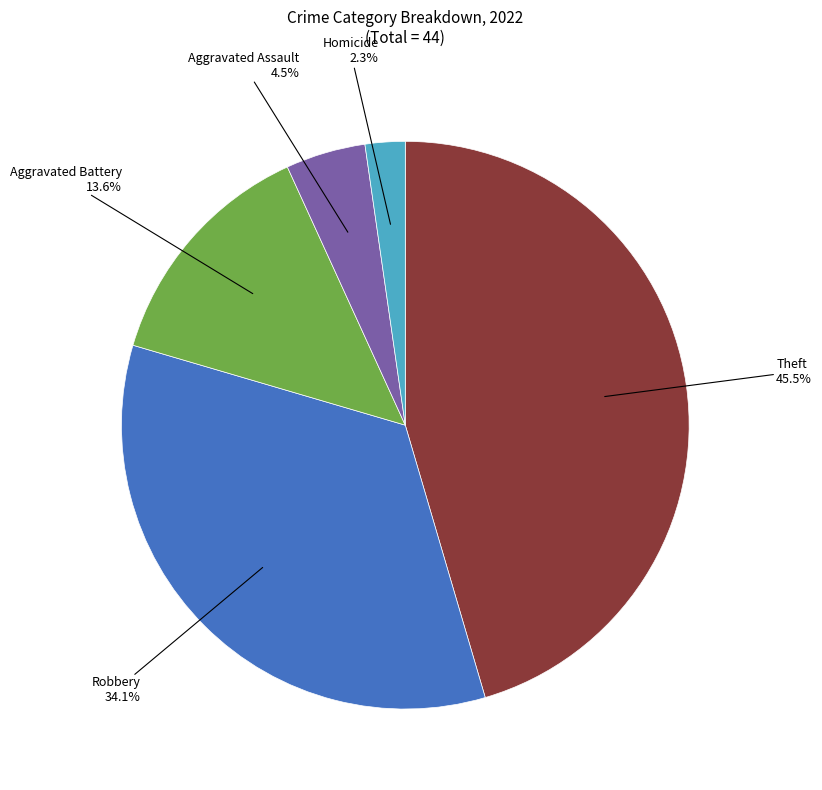

Is there a majority slice in this chart?

No